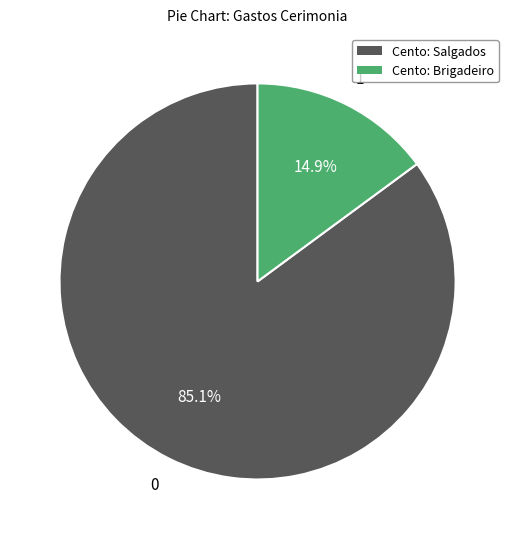

Does any single category account for the majority?

Yes